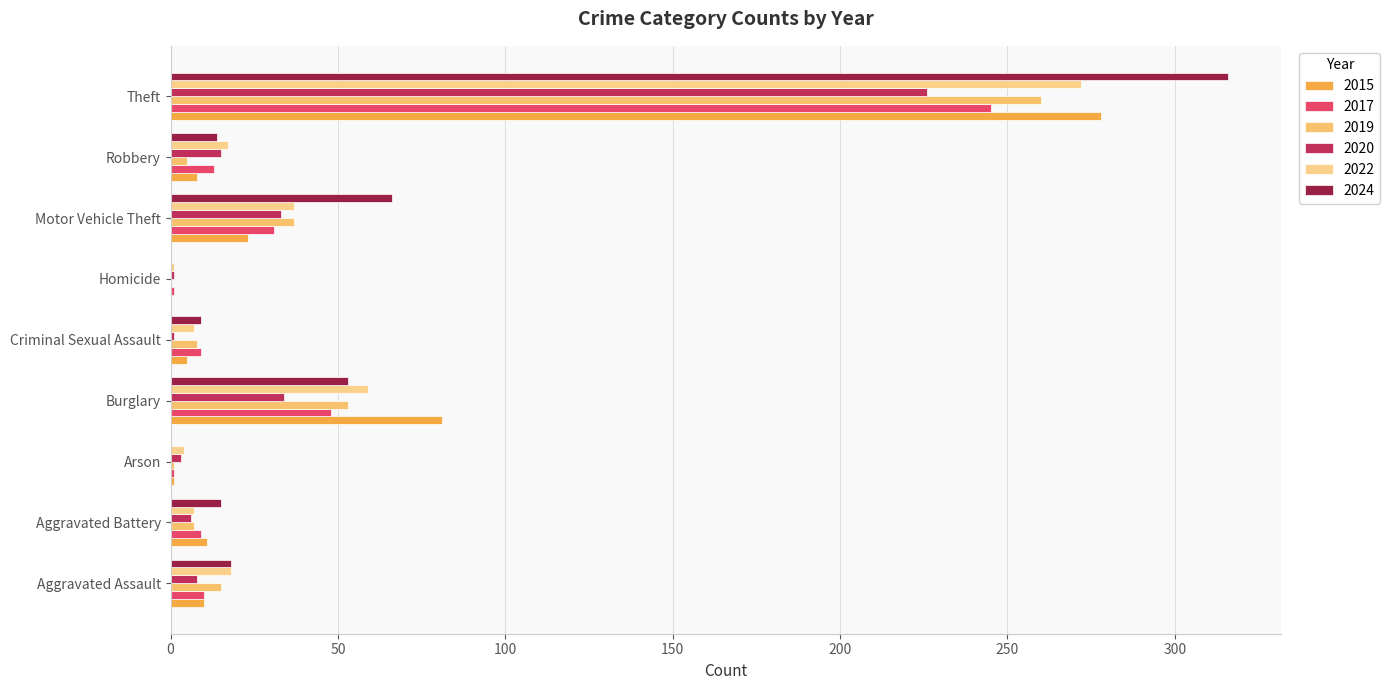

Is it true that 2022 equals 37 at Motor Vehicle Theft?

True